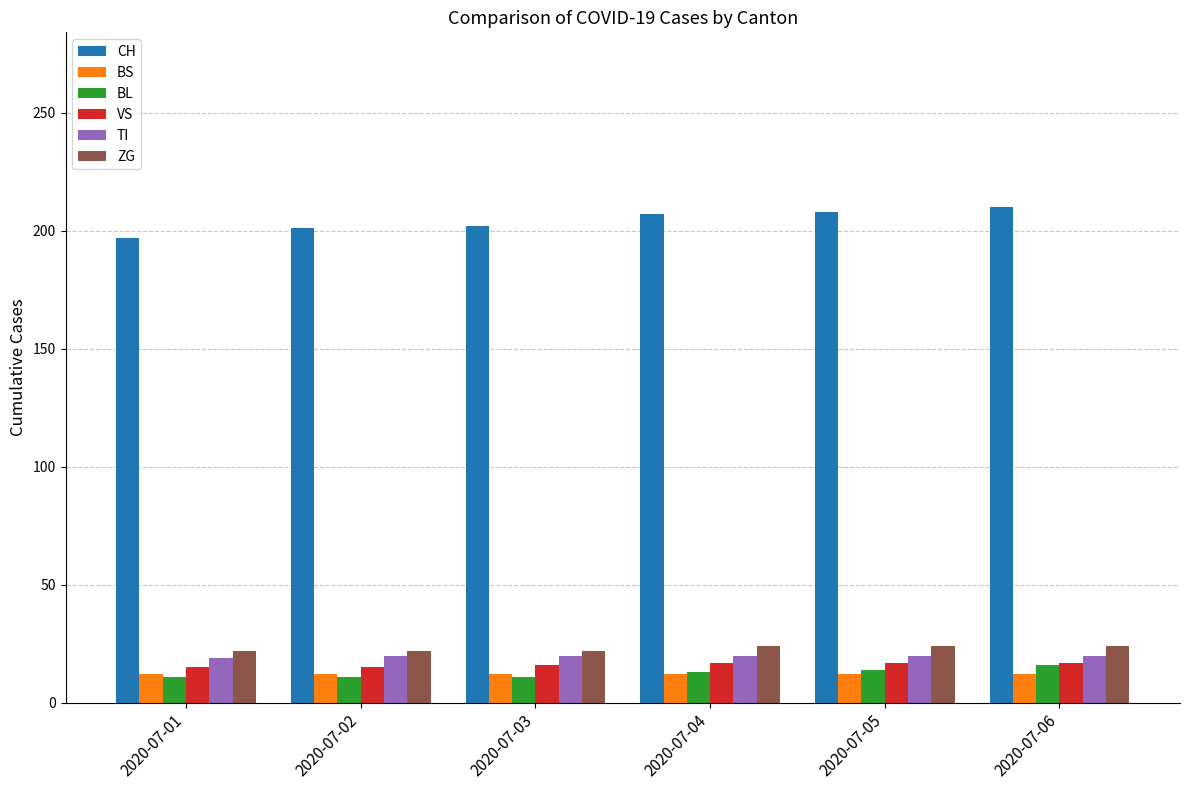

Is it true that ZG equals 22 at 2020-07-03?

True